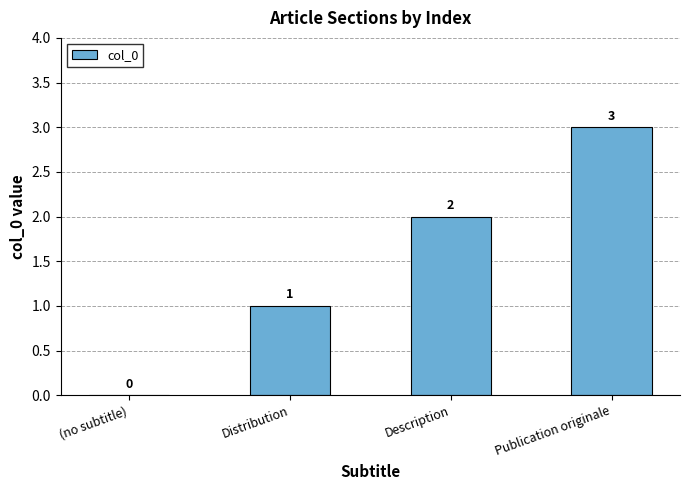

Is it true that the value at Distribution is 1?

True